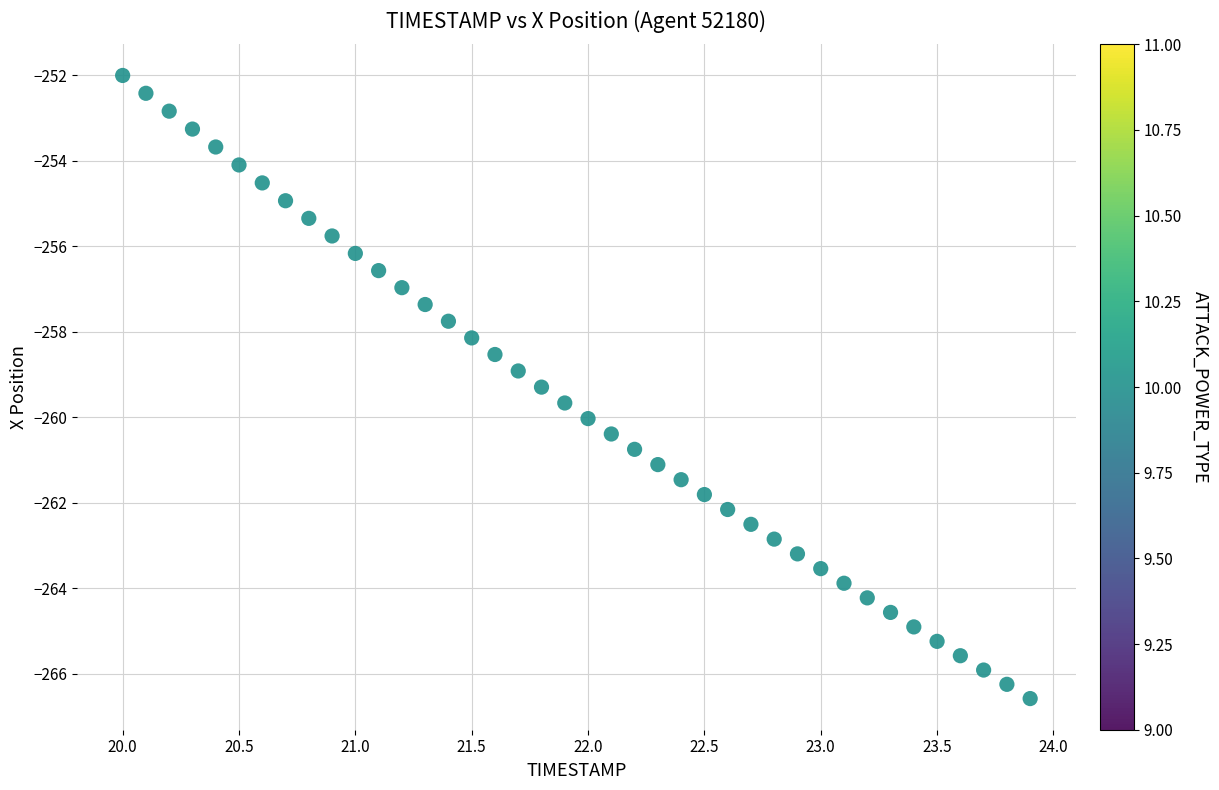

What is the range of X values (max minus min)?

3.9